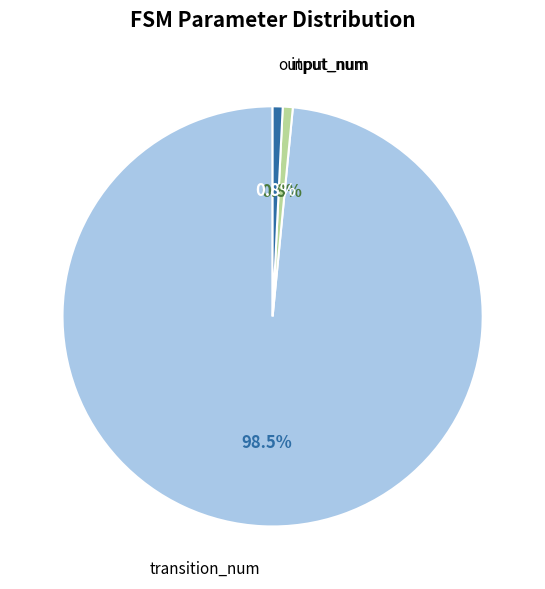

Is there any slice that represents more than half of the pie?

Yes